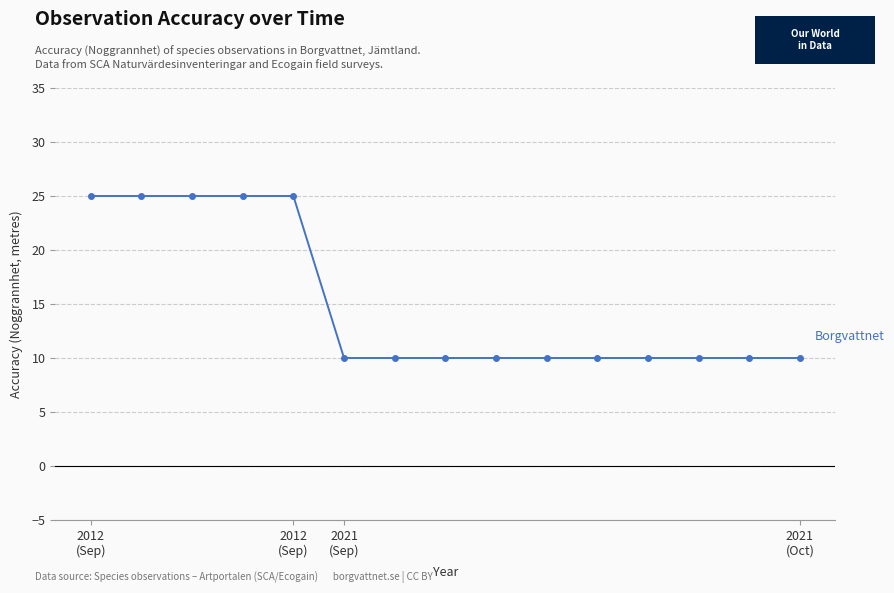

Reading right to left, list all the values displayed in this chart.

10	10	10	10	10	10	10	10	10	10	25	25	25	25	25